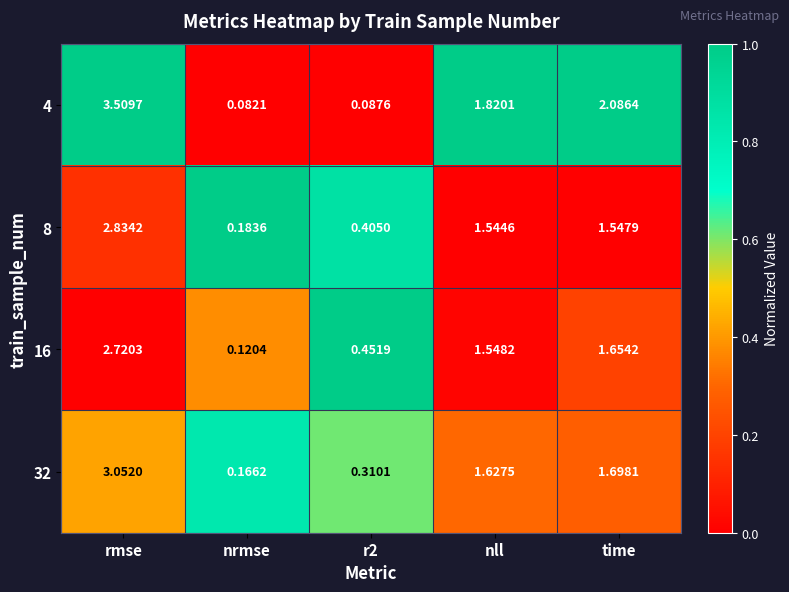

At which label does 4 first exceed 1?

rmse